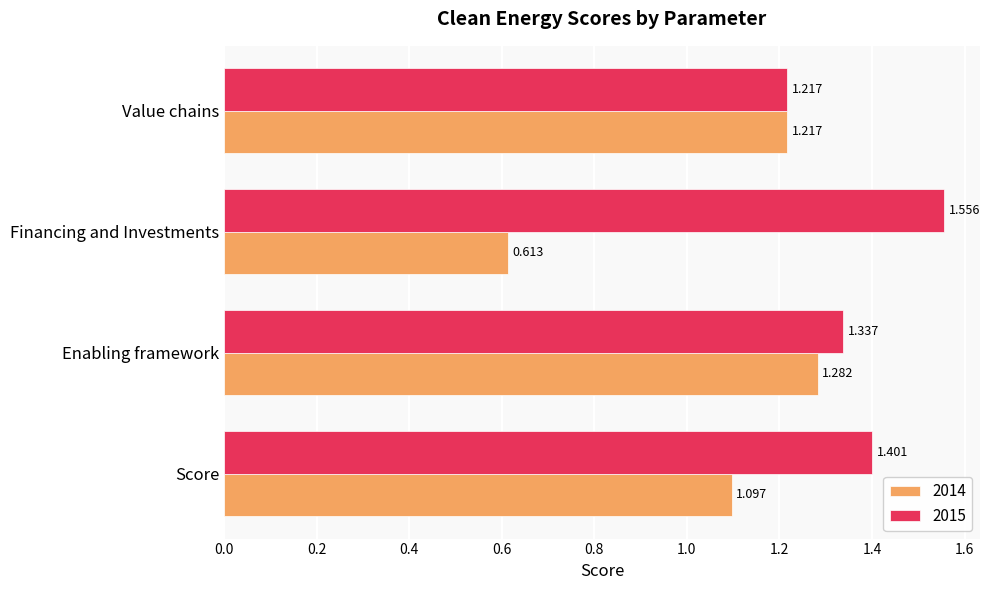

What are all the series names shown in the legend?

2014, 2015